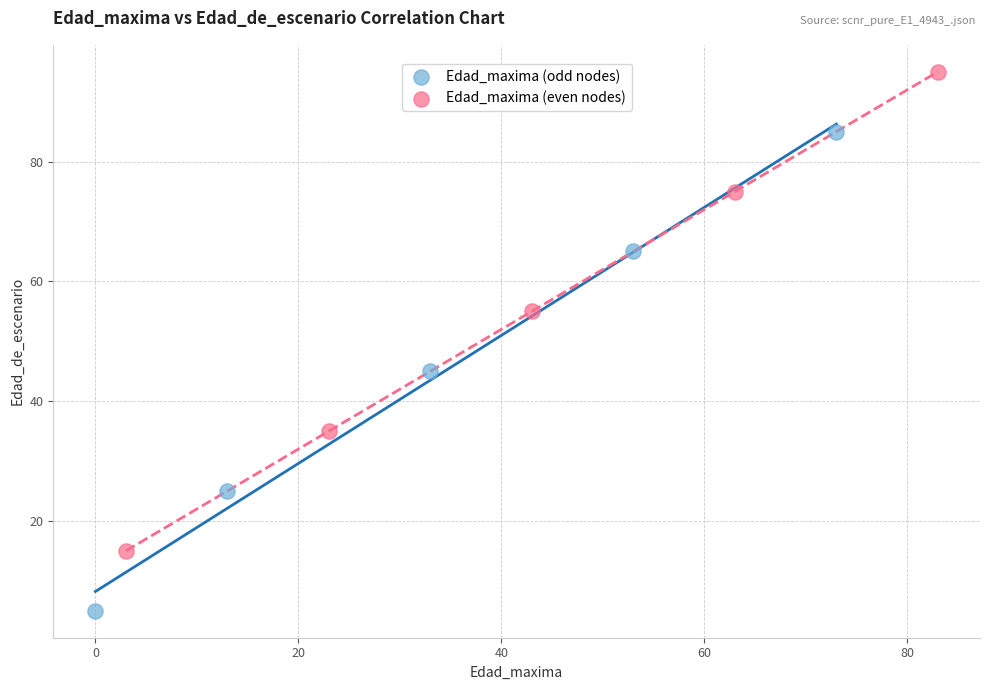

Which series reaches the maximum Y coordinate?

Edad_maxima (even nodes)